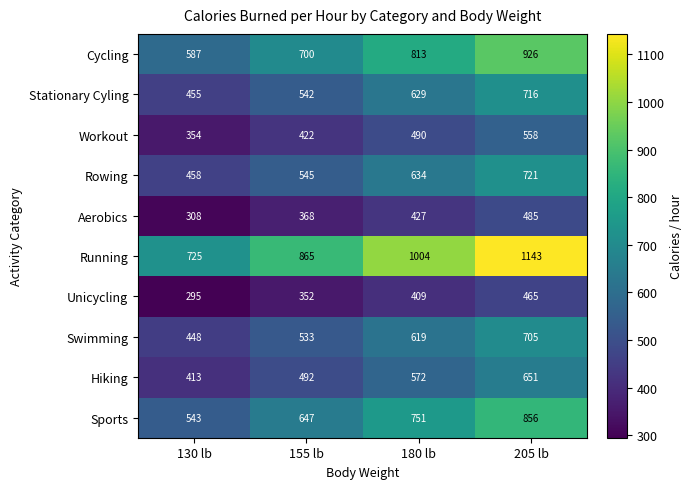

List the series in order of their peak value, highest first.

Running, Cycling, Sports, Rowing, Stationary Cyling, Swimming, Hiking, Workout, Aerobics, Unicycling